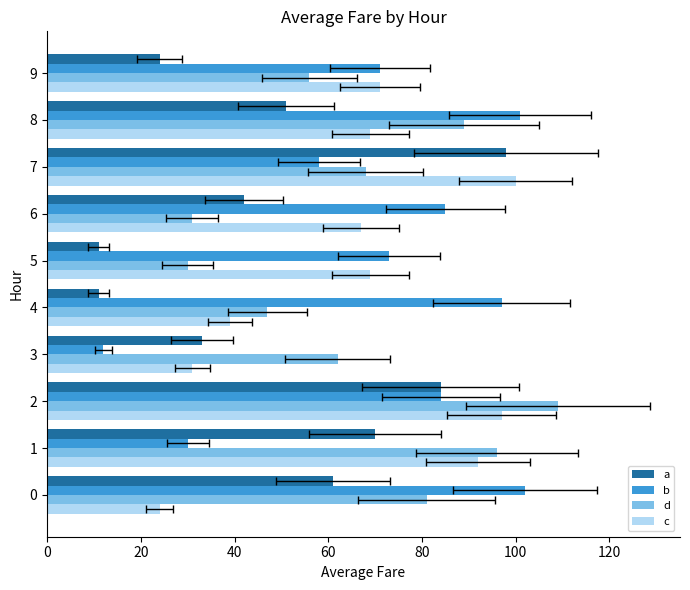

Between 0 and 3, which series saw the biggest shift?

b